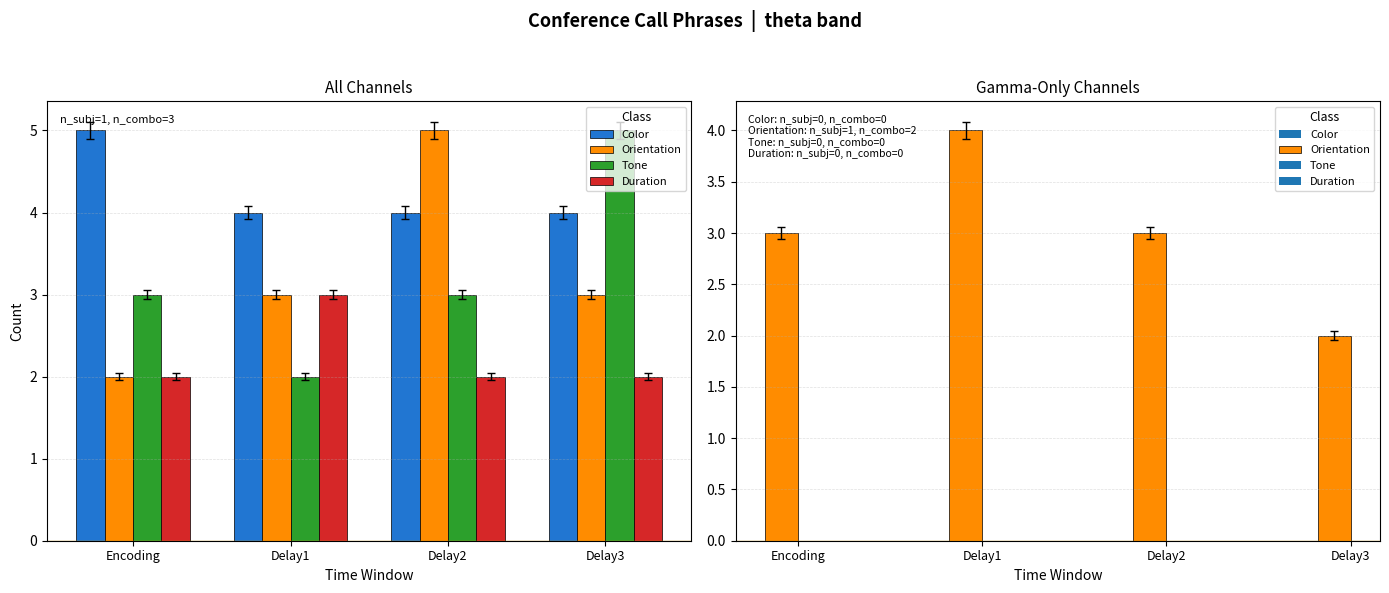

Which series changed the most between Delay1 and Delay2?

Orientation